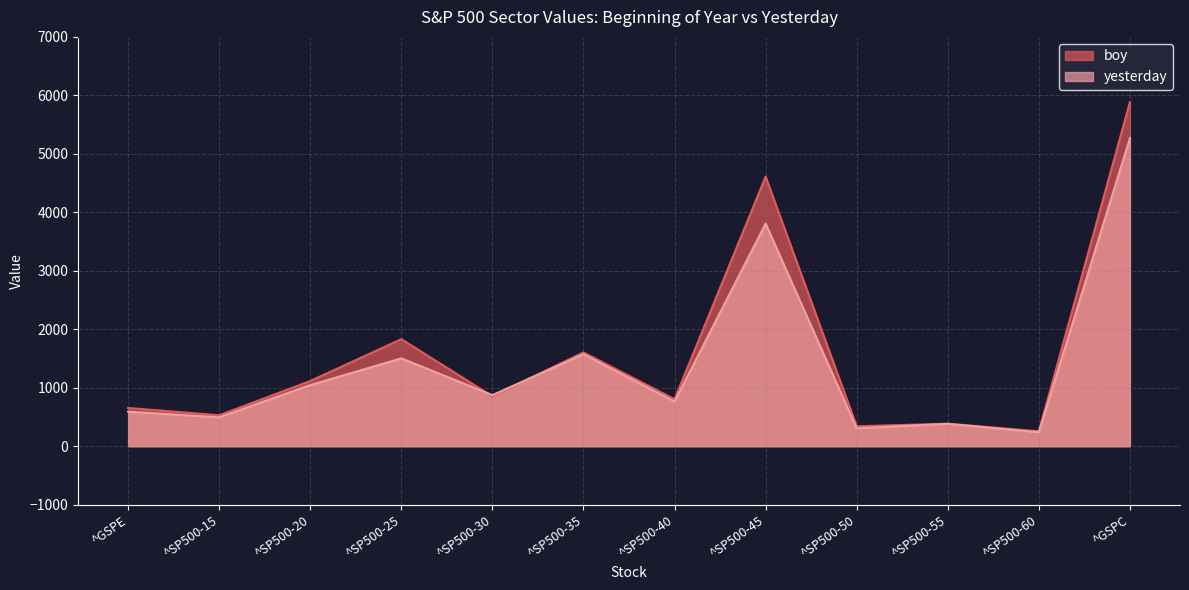

How many lines are shown in the chart?

2